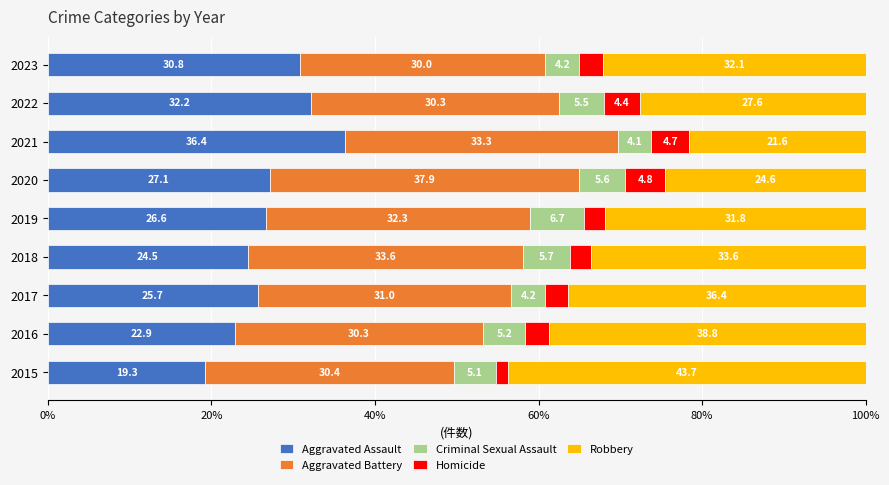

At which label does Aggravated Assault reach its minimum?

2015